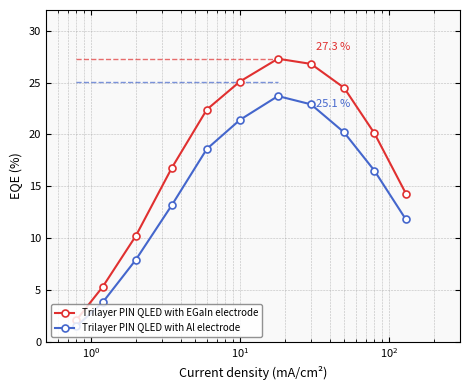

Rank the series by their maximum value, from highest to lowest.

Trilayer PIN QLED with EGaIn electrode, Trilayer PIN QLED with Al electrode